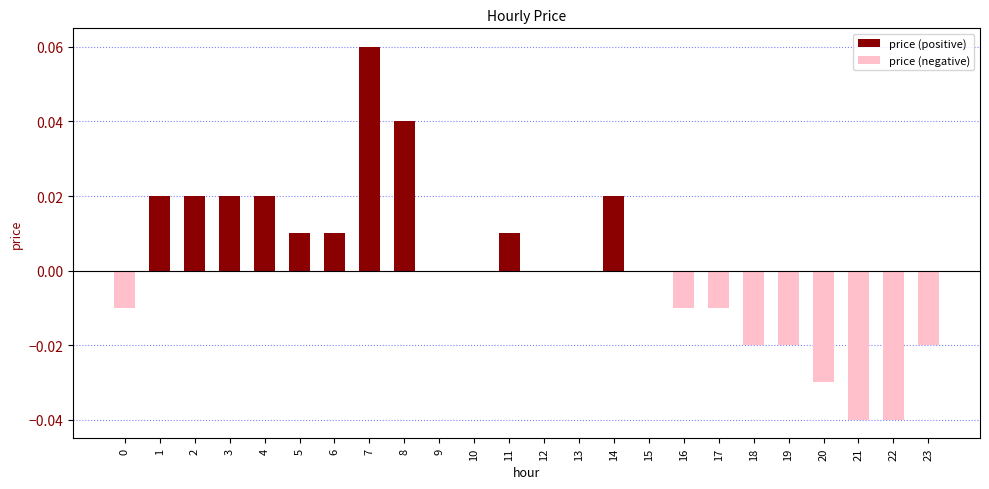

Which category has the highest value across all series?

7